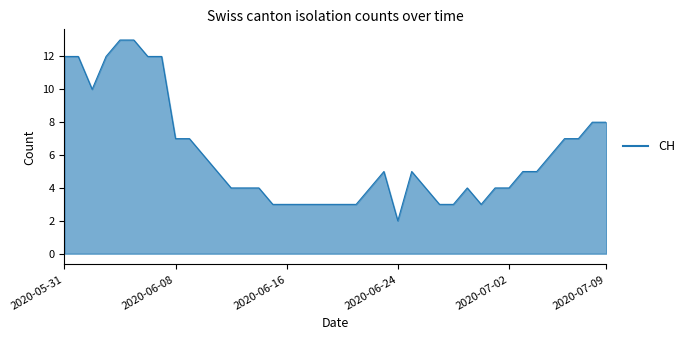

What is the greatest value displayed?

13